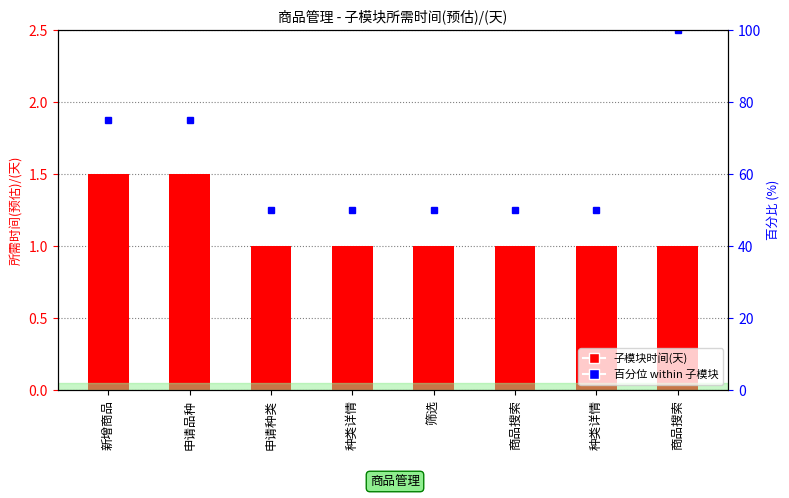

Where is 百分位 nearest to the value 75?

新增商品